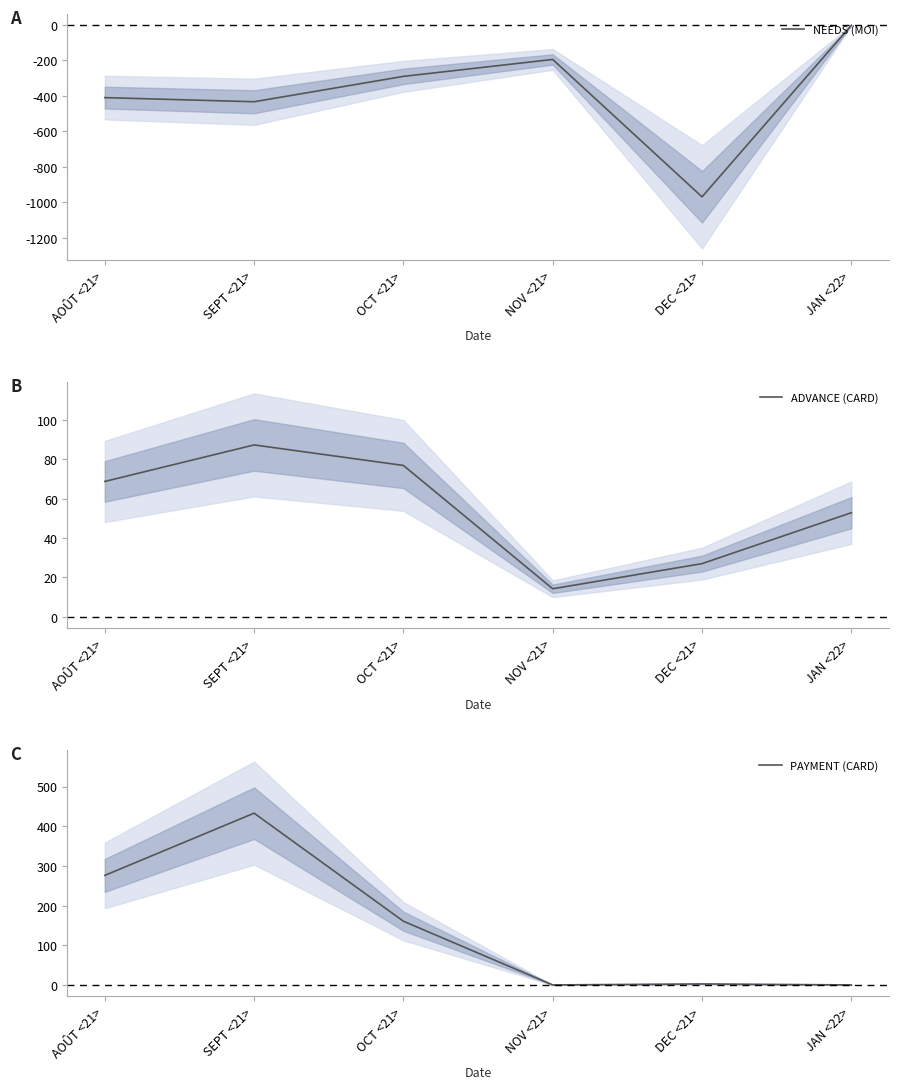

Where does the NEEDS (MOI) series first go above -290?

NOV <21>